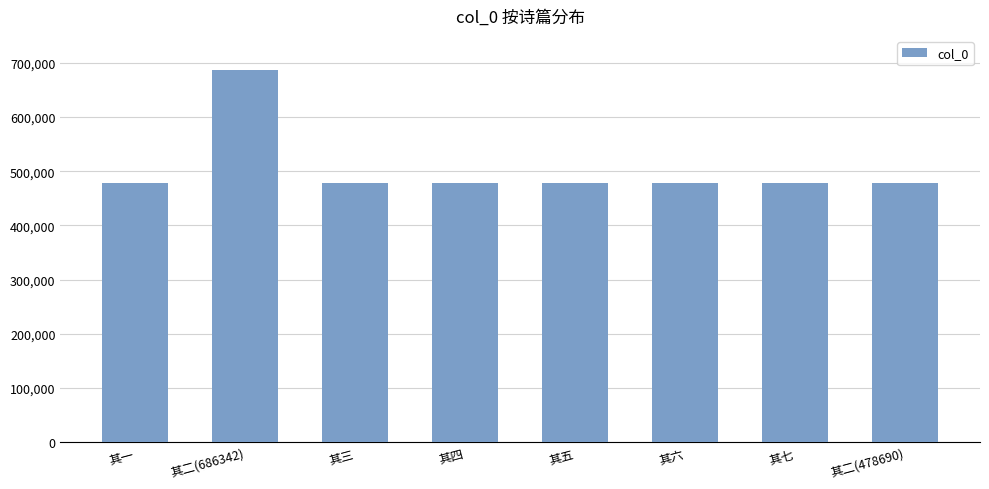

Are the bars horizontal?

No